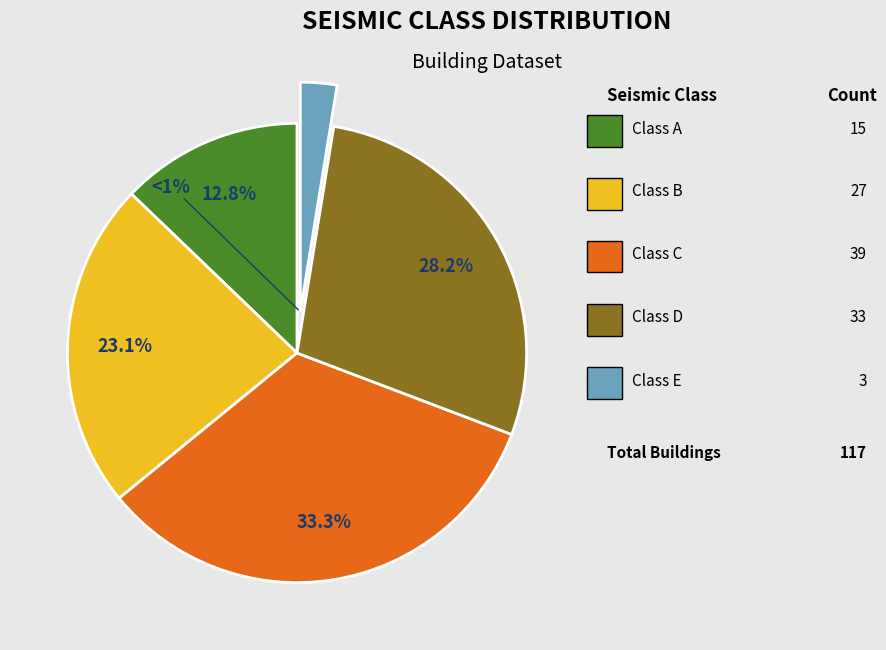

To the nearest percent, what percentage of the pie is A?

13%